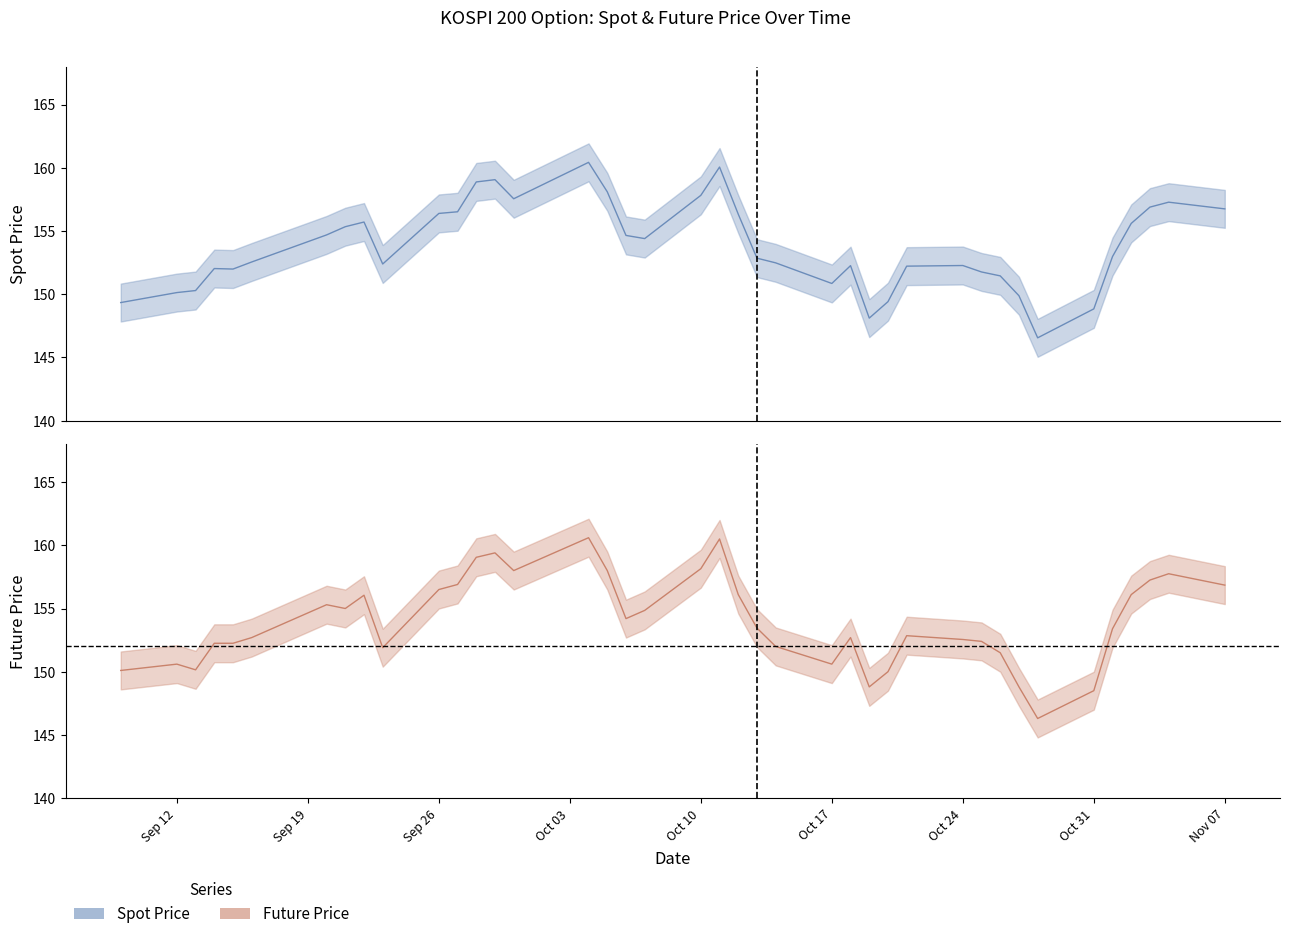

Reading left to right, transcribe all the data shown in this chart.

SPOT_PRICE: 149.3	150.1	150.3	152.0	152.0	152.6	154.7	155.3	155.7	152.4	156.4	156.5	158.9	159.1	157.6	160.4	158.1	154.7	154.4	157.8	160.1	156.3	152.8	152.5	150.8	152.3	148.1	149.4	152.2	152.3	151.8	151.4	149.9	146.6	148.8	153.0	155.6	156.9	157.3	156.8
FUTURE_PRICE: 150.1	150.6	150.2	152.2	152.2	152.7	155.3	155.0	156.1	151.9	156.5	156.9	159.1	159.4	158.0	160.6	158.0	154.2	154.8	158.2	160.5	156.1	153.4	152.0	150.6	152.7	148.8	150.0	152.8	152.6	152.4	151.5	148.8	146.3	148.5	153.4	156.1	157.2	157.8	156.8